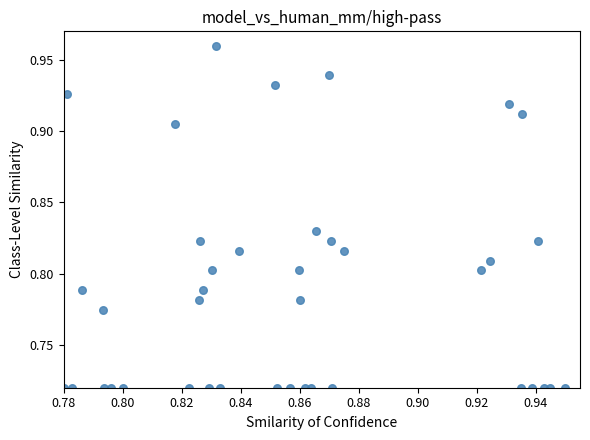

How many data points are displayed?

40